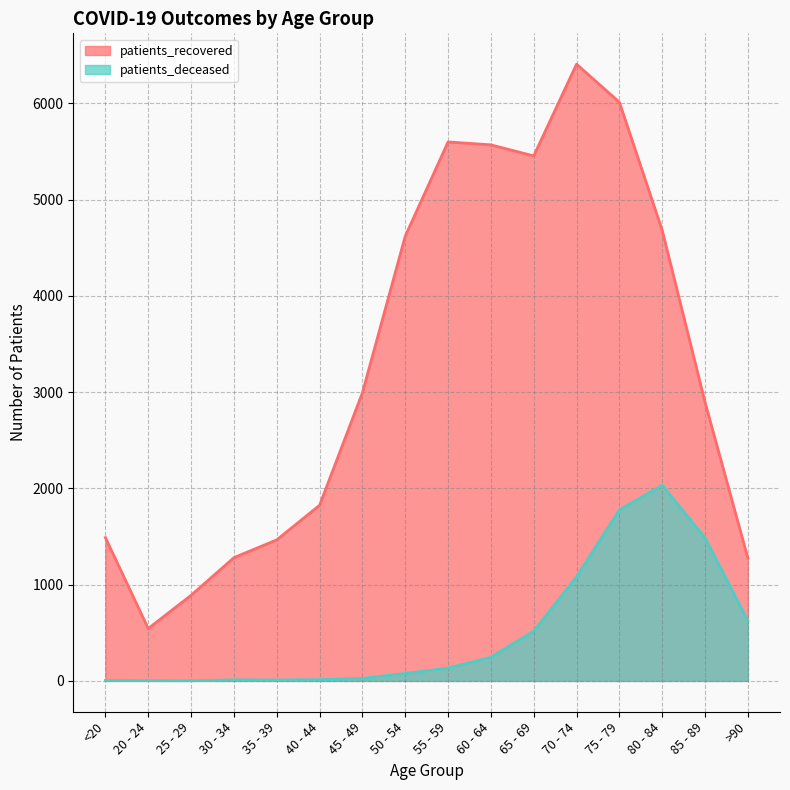

True or false: patients_deceased and patients_recovered cross at least once.

False